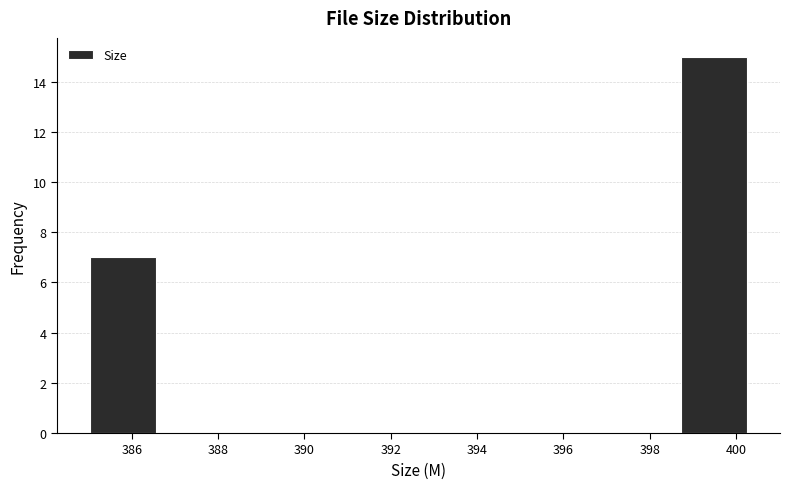

Reading left to right, list every bar in this chart as the range it spans on the x-axis followed by its height. Neither the bar edges nor the heights are printed on the chart, so give them approximately, as read against the axes.

385.0 to 386.6: 7
386.6 to 388.0: 0
388.0 to 389.6: 0
389.6 to 391.2: 0
391.2 to 392.6: 0
392.6 to 394.2: 0
394.2 to 395.6: 0
395.6 to 397.2: 0
397.2 to 398.8: 0
398.8 to 400.2: 15